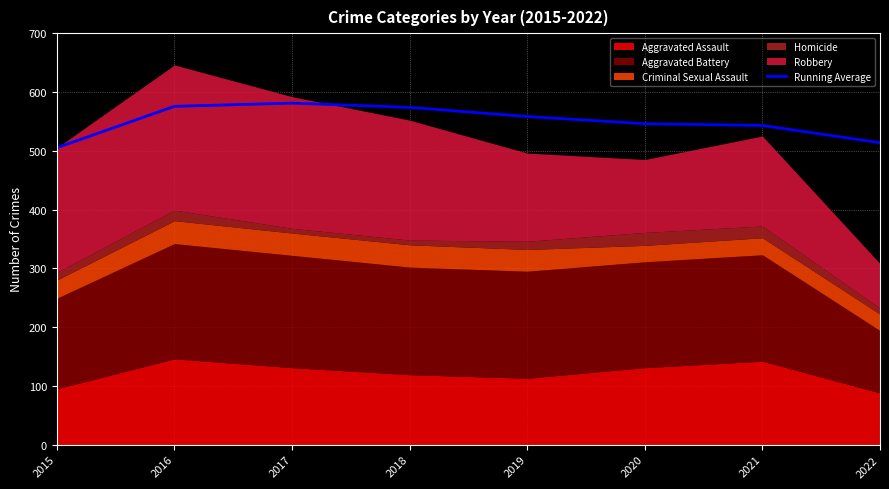

Rank the categories by value from lowest to highest.

2015, 2022, 2021, 2020, 2019, 2018, 2016, 2017